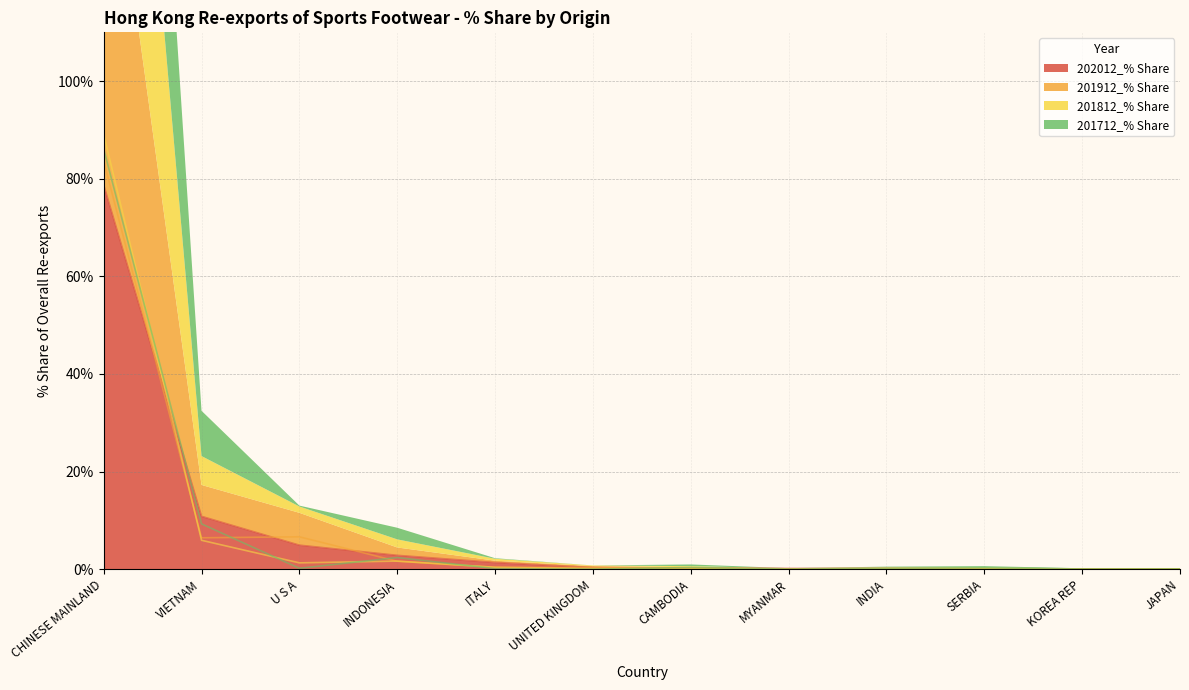

Which series has the largest total across all categories?

202012_% Share